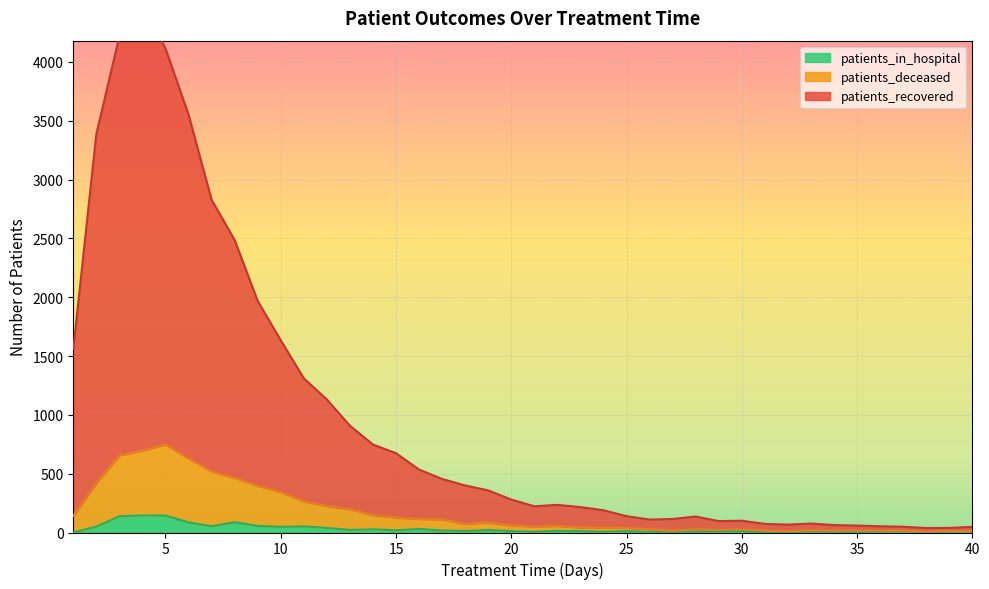

Is it true that patients_deceased equals 225 at 12?

True